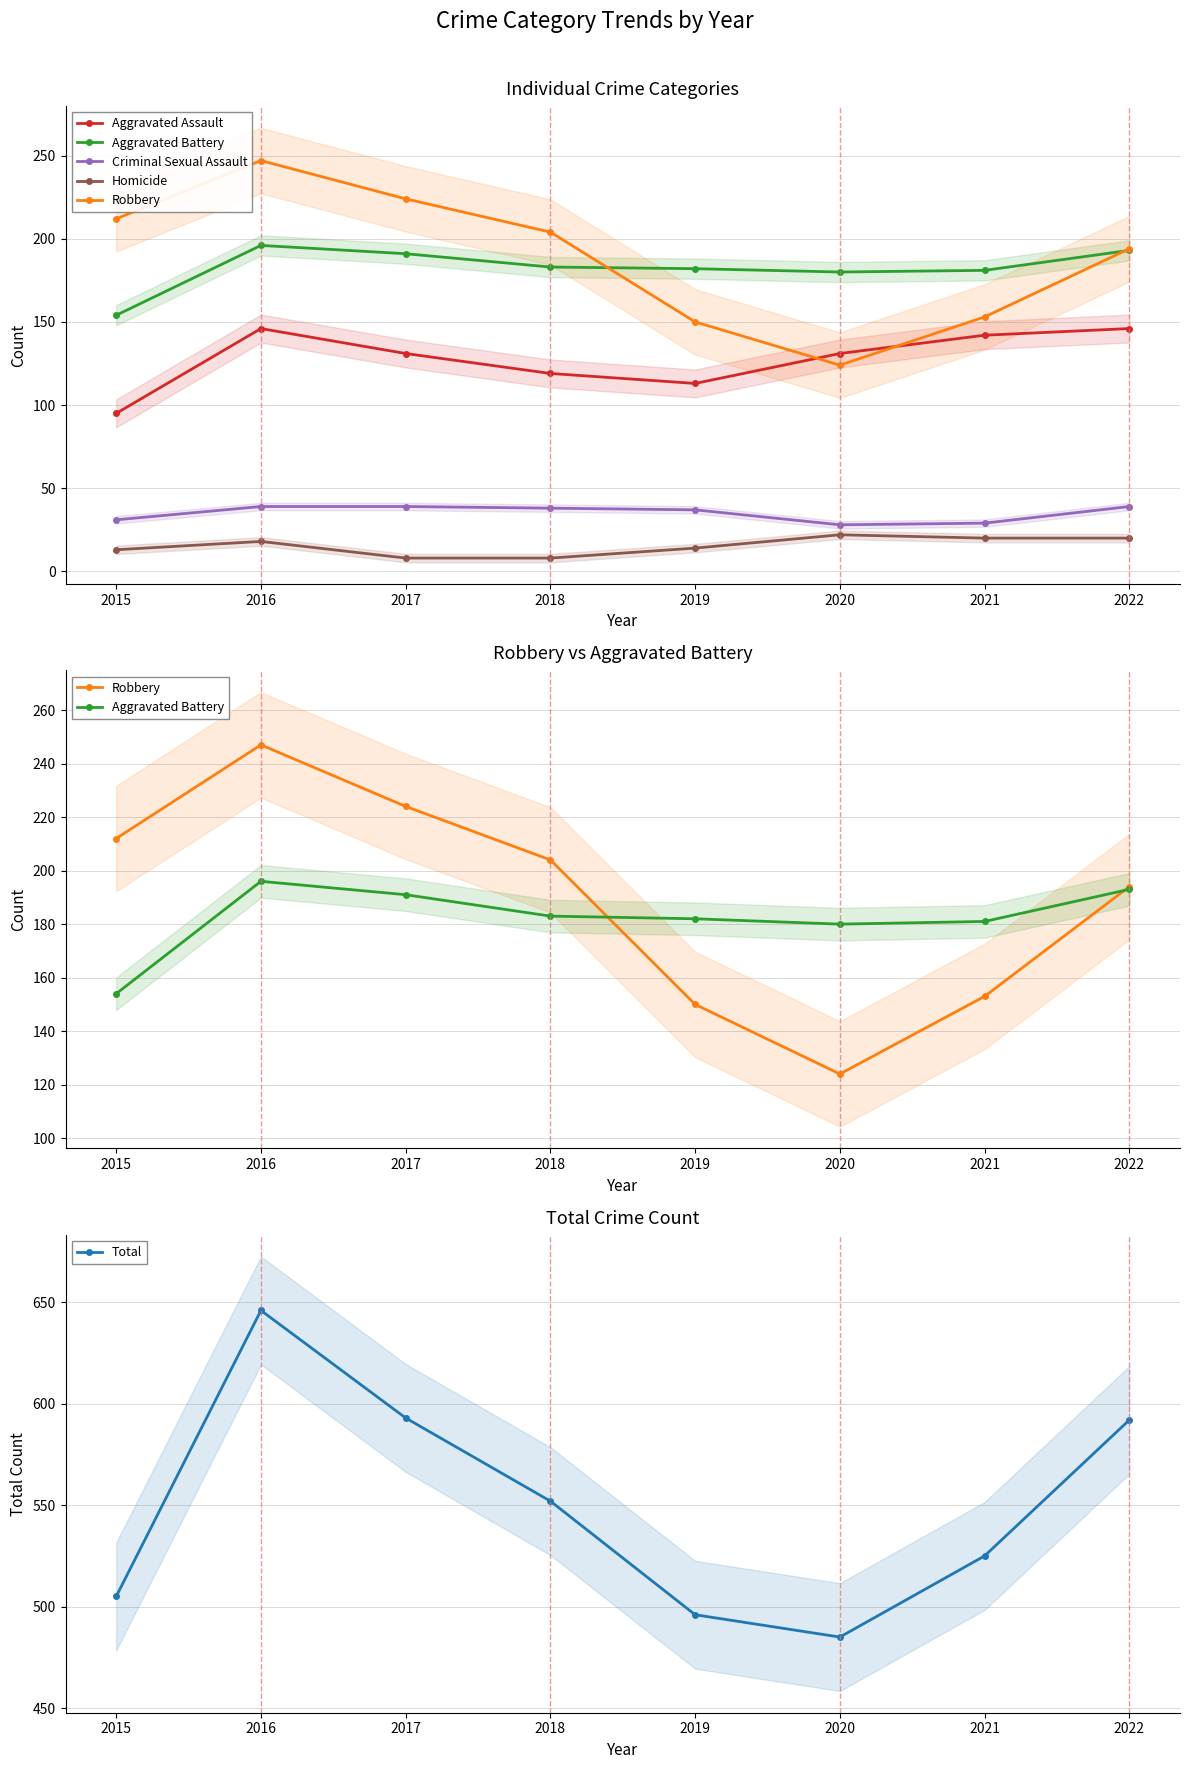

At 2015, list the series in order from largest to smallest.

Total, Robbery, Aggravated Battery, Aggravated Assault, Criminal Sexual Assault, Homicide